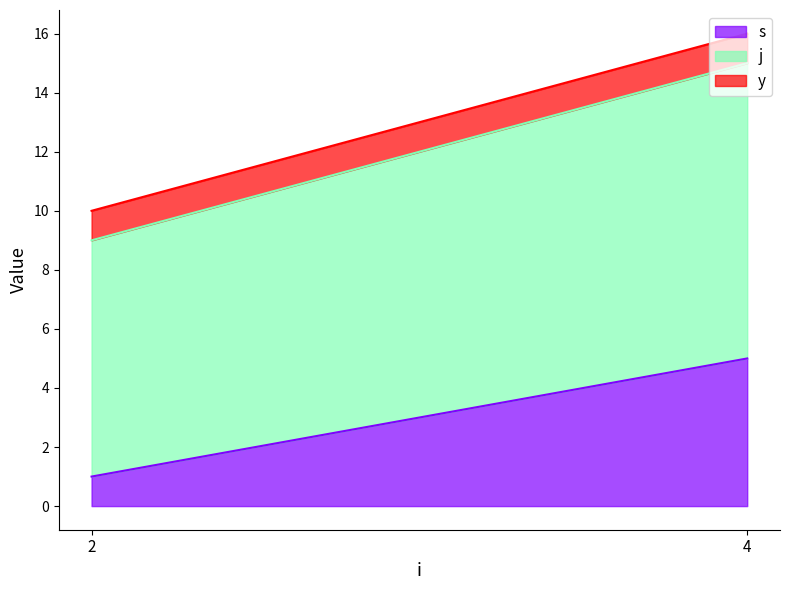

At which label does s reach its minimum?

2